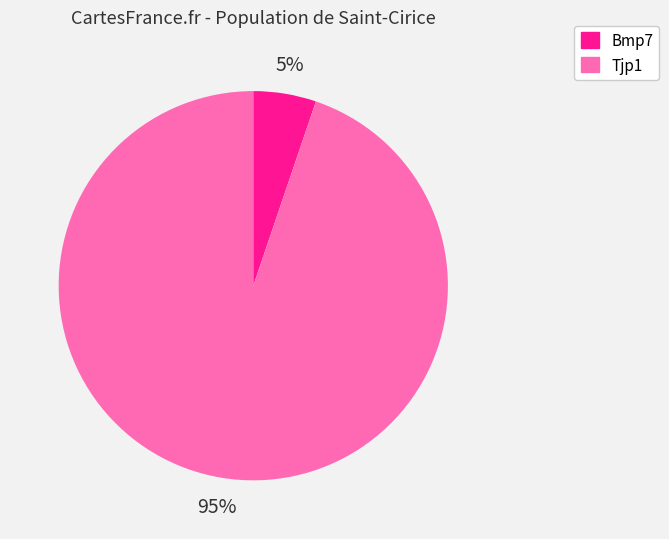

Do Tjp1 and Bmp7 together represent more than half of the pie?

Yes